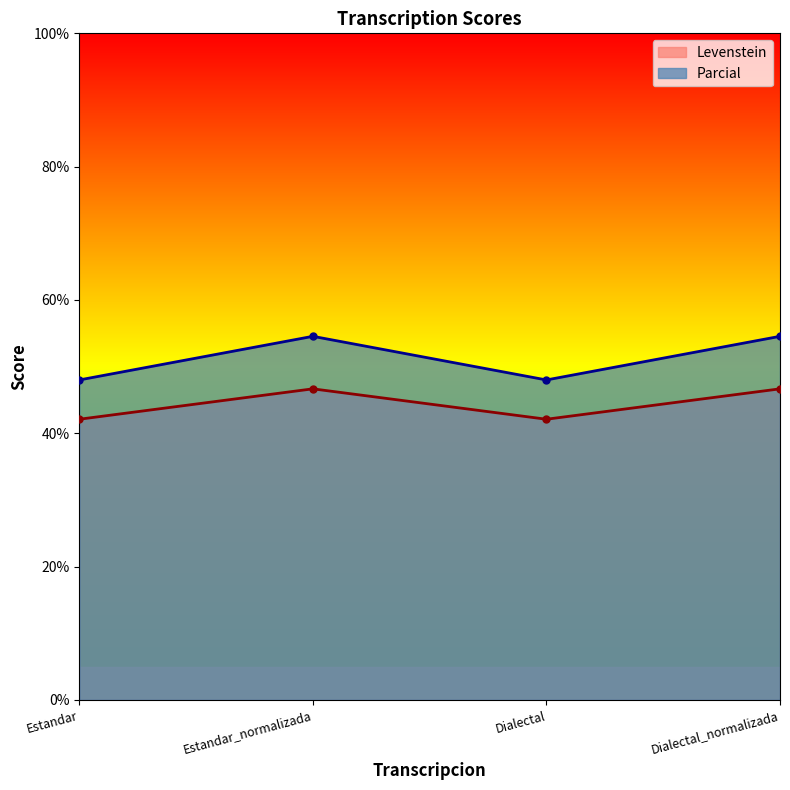

Rank the series at Dialectal_normalizada from highest to lowest value.

Parcial, Levenstein